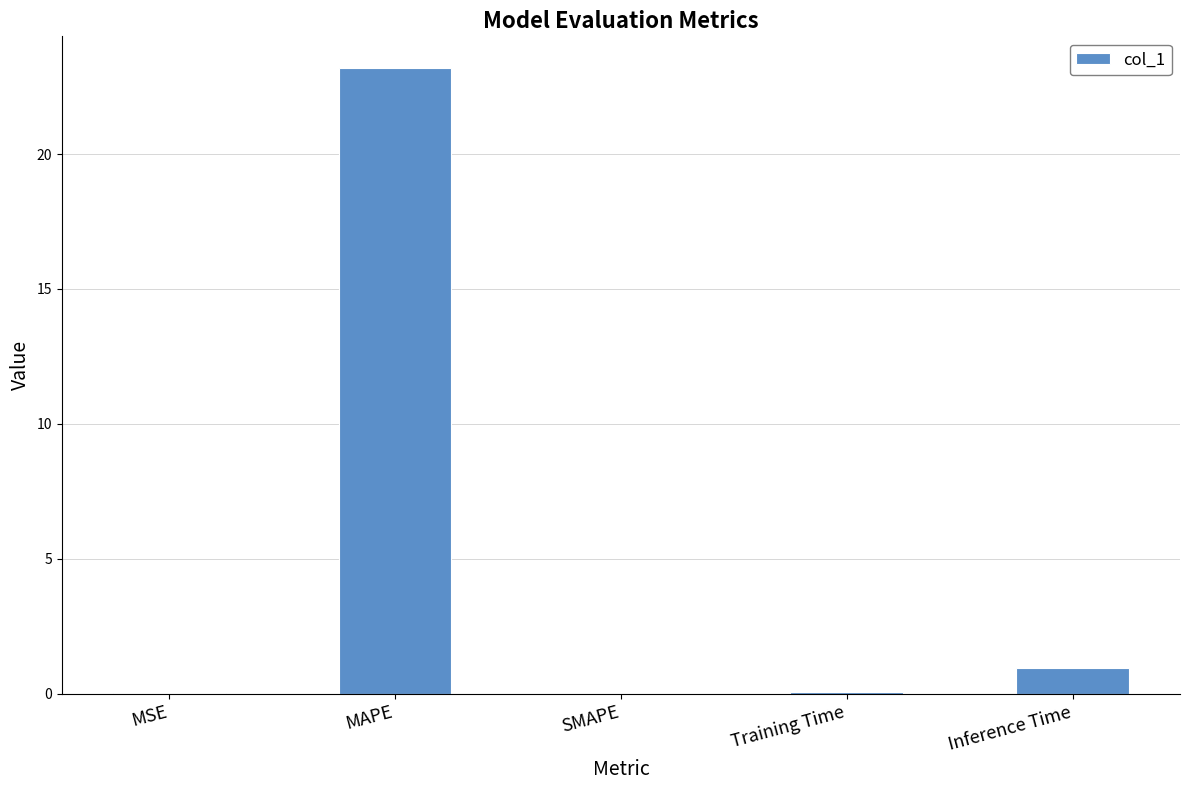

Which category has the highest value across all series?

MAPE